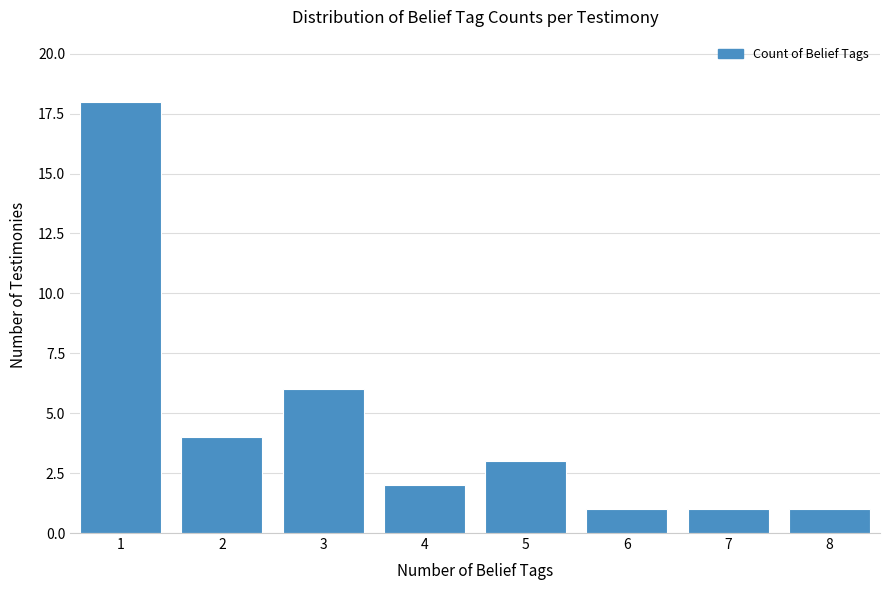

Reading left to right, transcribe all the data shown in this chart.

1=18	2=4	3=6	4=2	5=3	6=1	7=1	8=1